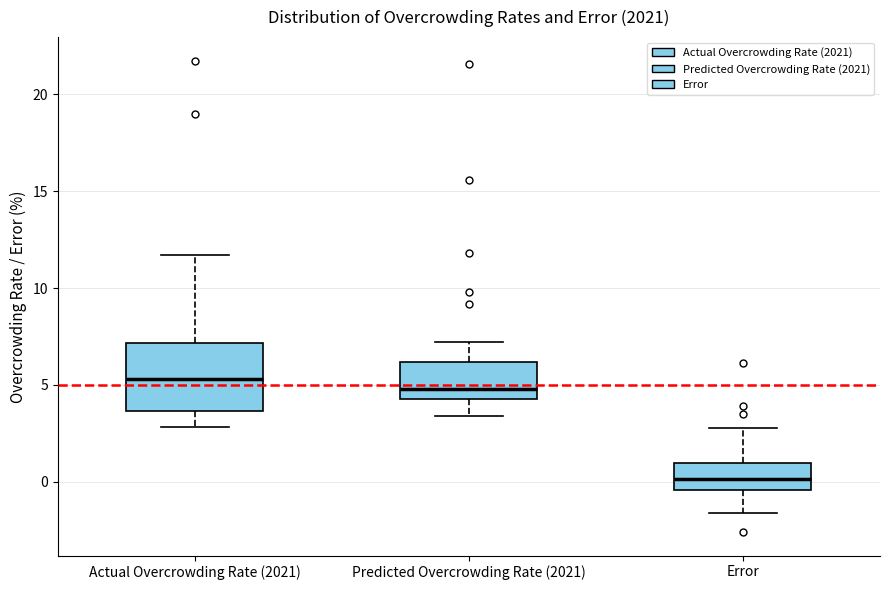

Comparing the boxes themselves (not the whiskers), which one is the tallest?

Actual Overcrowding Rate (2021)